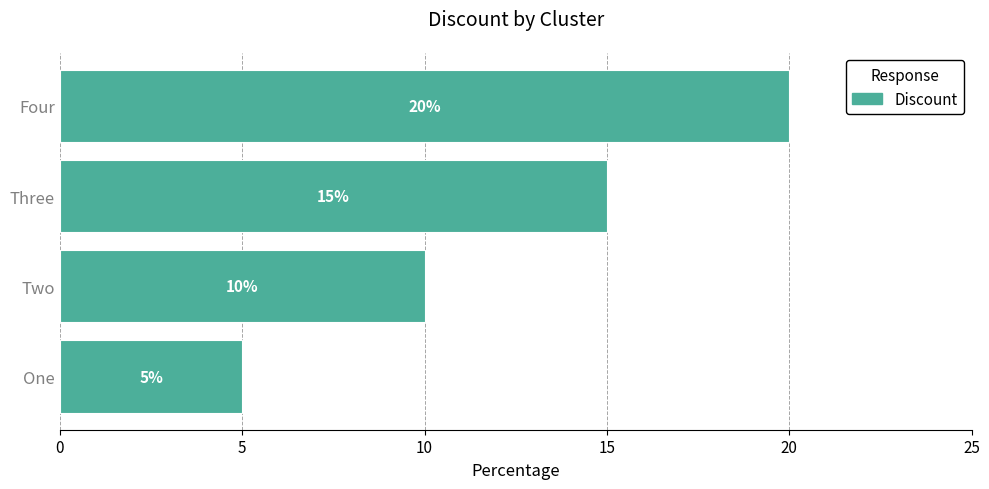

Does the chart contain any negative values?

No